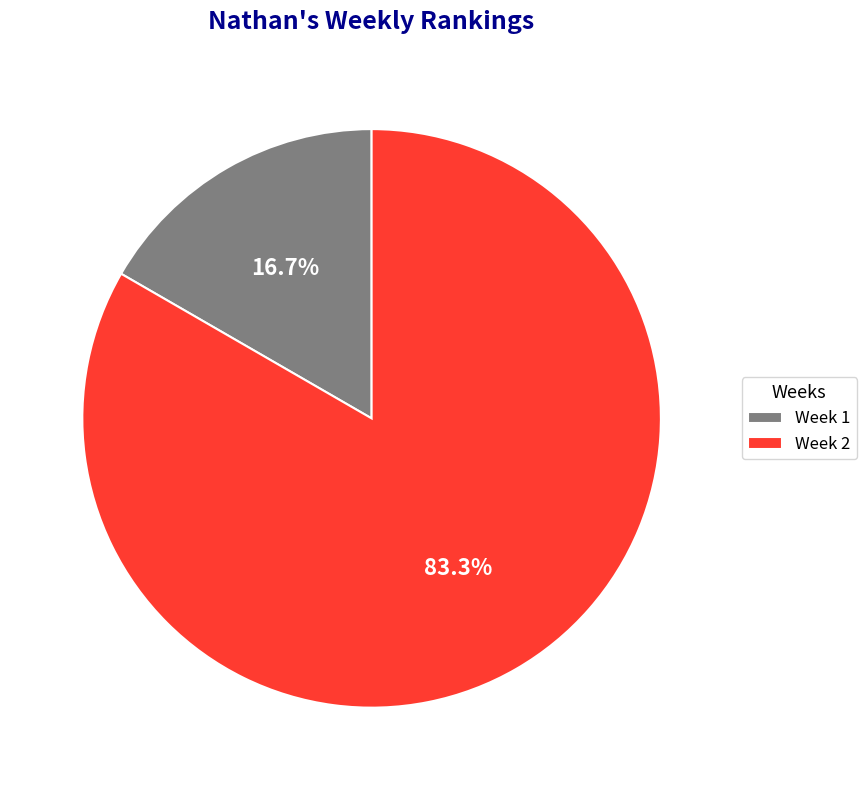

Between Week 2 and Week 1, which is larger?

Week 2